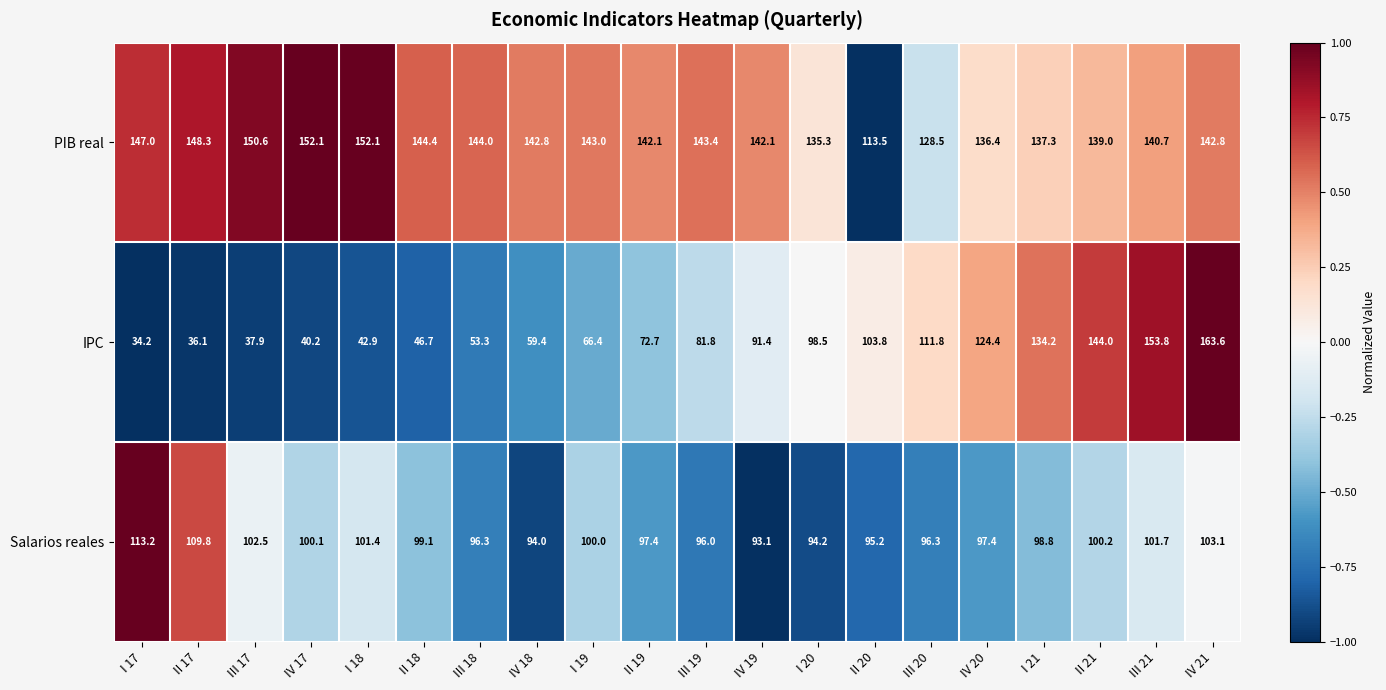

Which category has the highest value in the IPC series?

IV 21